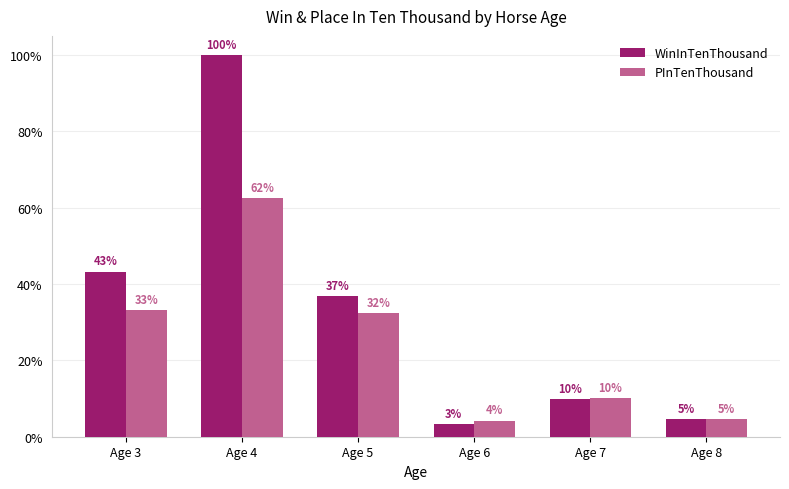

At which category is the sum across all series the highest?

Age 4